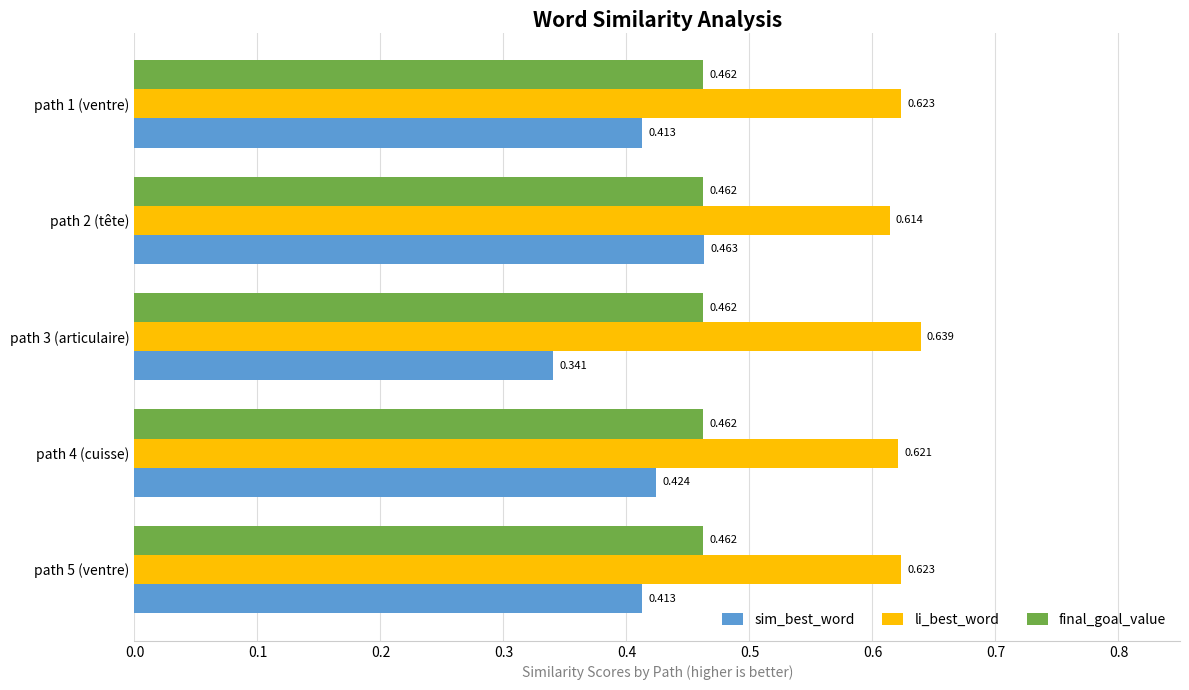

Rank the series by their maximum value, from lowest to highest.

final_goal_value, sim_best_word, li_best_word